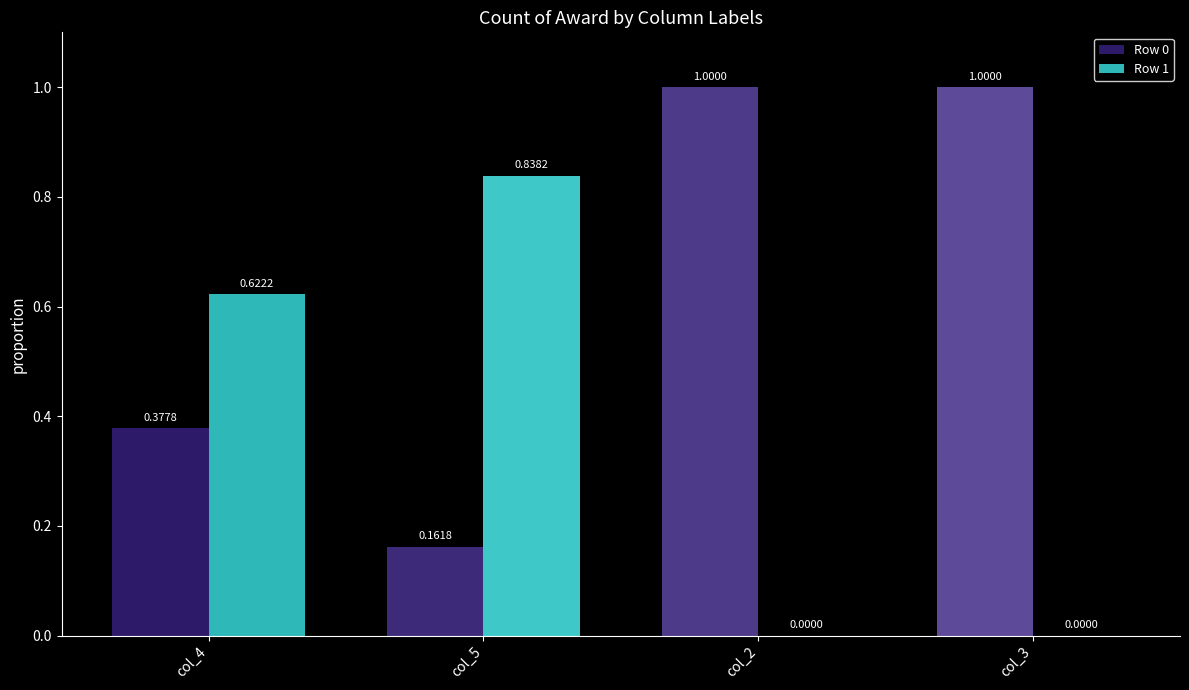

Which series has the largest total across all categories?

Row 0